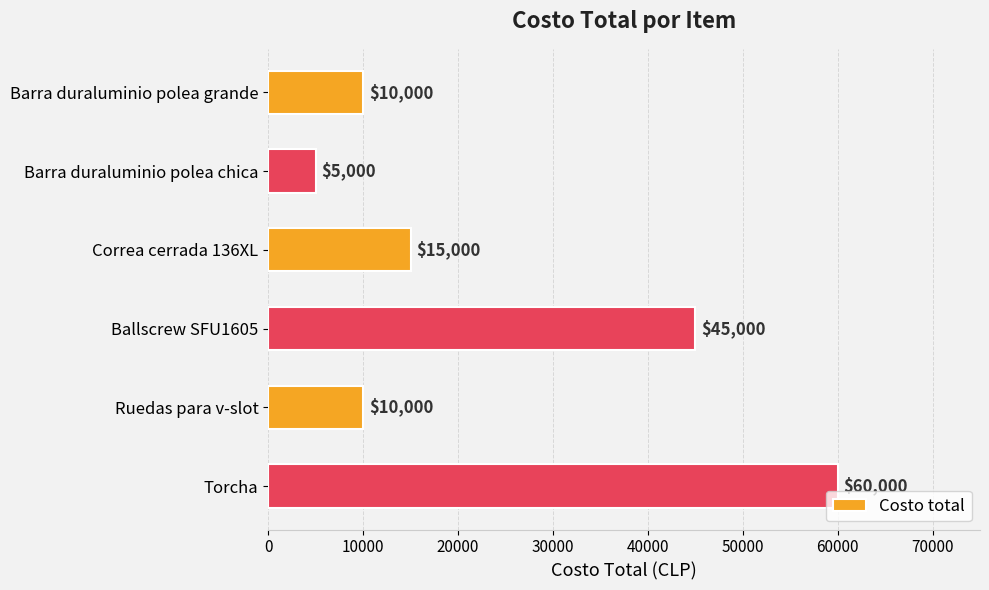

The value at Barra duraluminio polea grande is 10000. True or false?

True